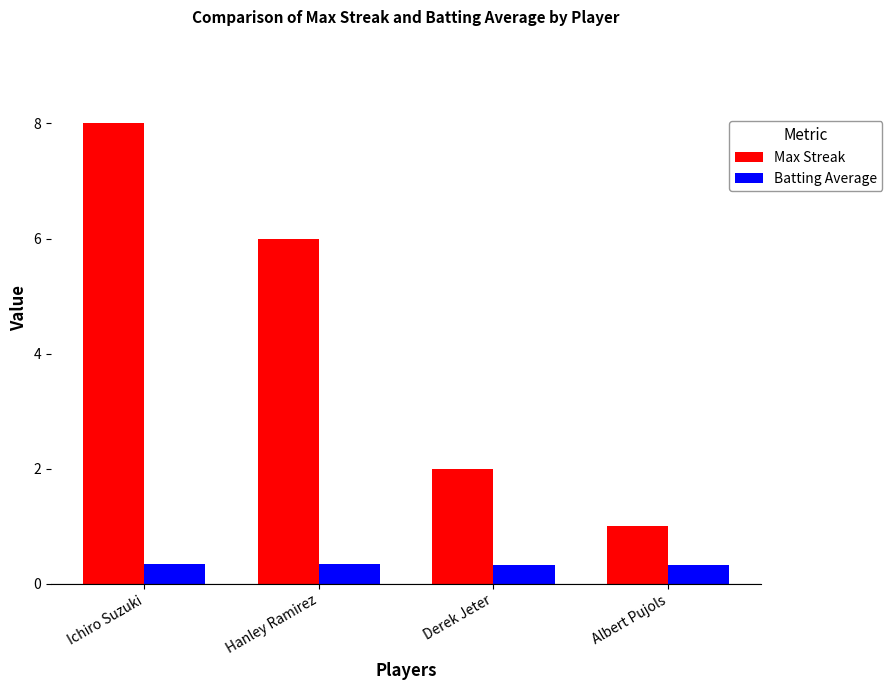

The value of Max Streak at Albert Pujols is 1.0. True or false?

True